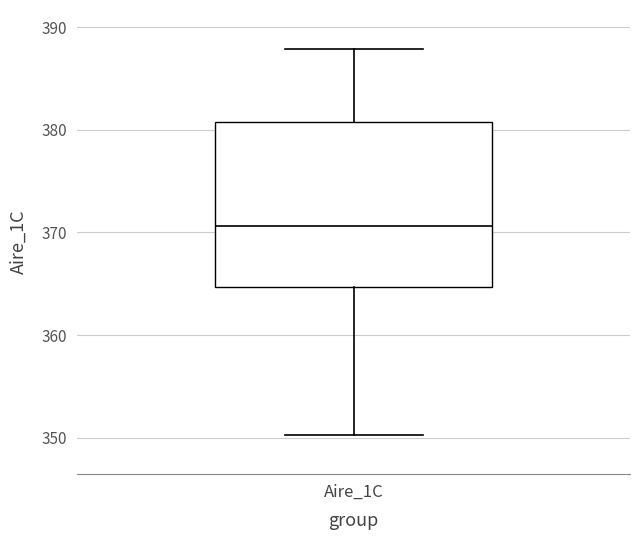

Where does the lower whisker of the box for Aire_1C end on the y-axis? The values are not printed on the chart, so give them approximately, as read against the axis.

350